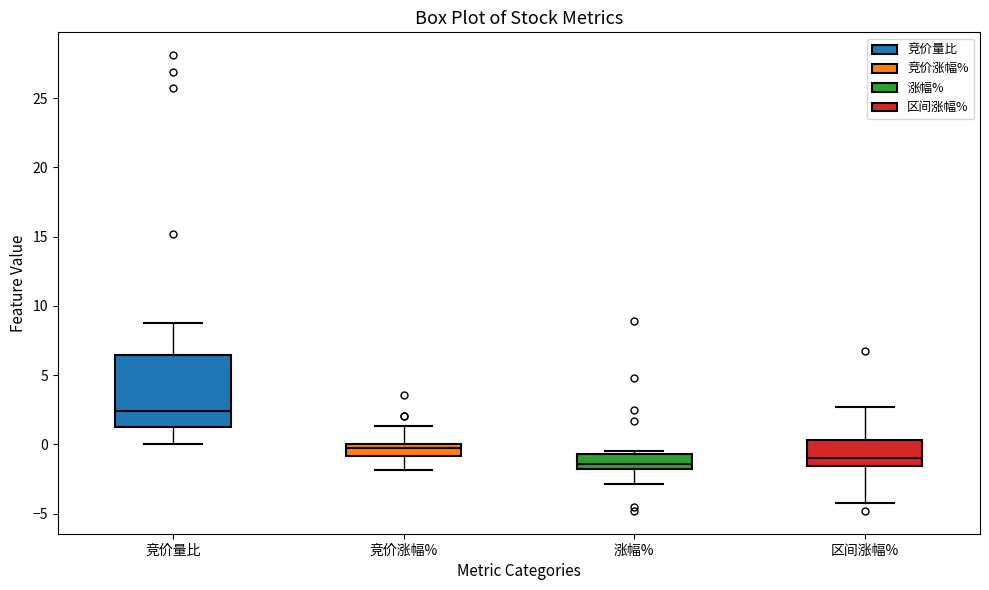

Reading left to right, read every box against the y-axis: the position of its median line, the range the box covers, and the ends of its whiskers. The values are not printed on the chart, so give them approximately, as read against the axis.

竞价量比: median 2.5, box 1.5 to 6.5, whiskers 0.0 to 9.0
竞价涨幅%: median -0.5, box -1.0 to 0.0, whiskers -2.0 to 1.5
涨幅%: median -1.5 (just above the box's lower edge), box -1.5 to -0.5, whiskers -3.0 to -0.5 (just above the box's upper edge)
区间涨幅%: median -1.0, box -1.5 to 0.5, whiskers -4.5 to 2.5